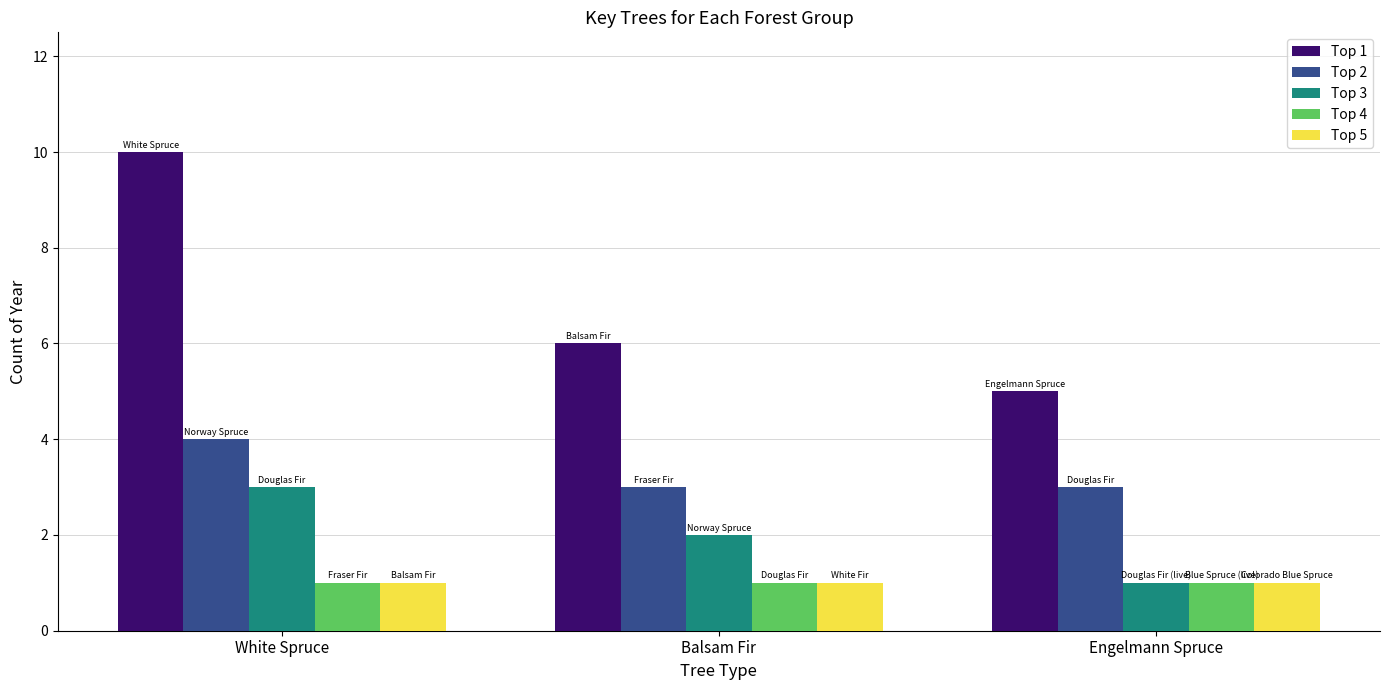

What is the sum of the Top 4 values at Balsam Fir and White Spruce?

2